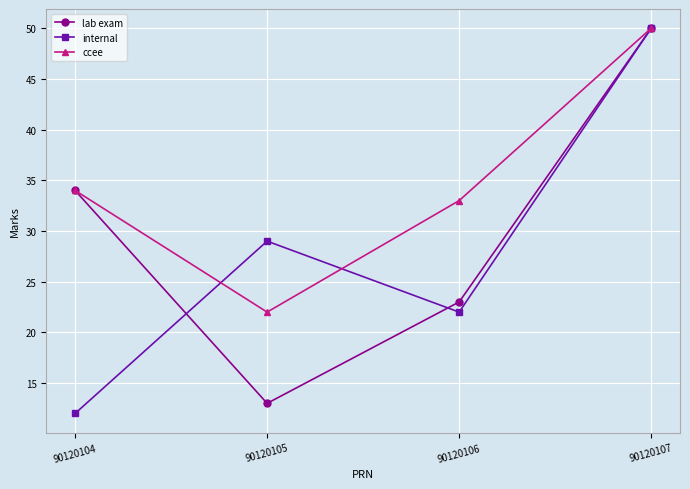

The value of lab exam at 90120104 is 34. True or false?

True